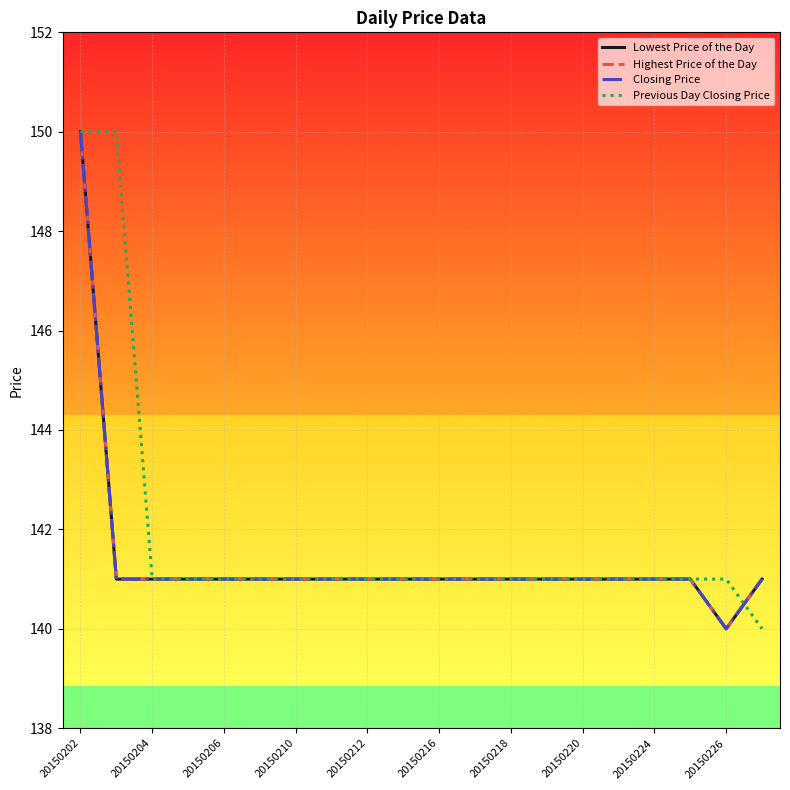

Does the chart display data point markers on the line(s)?

No